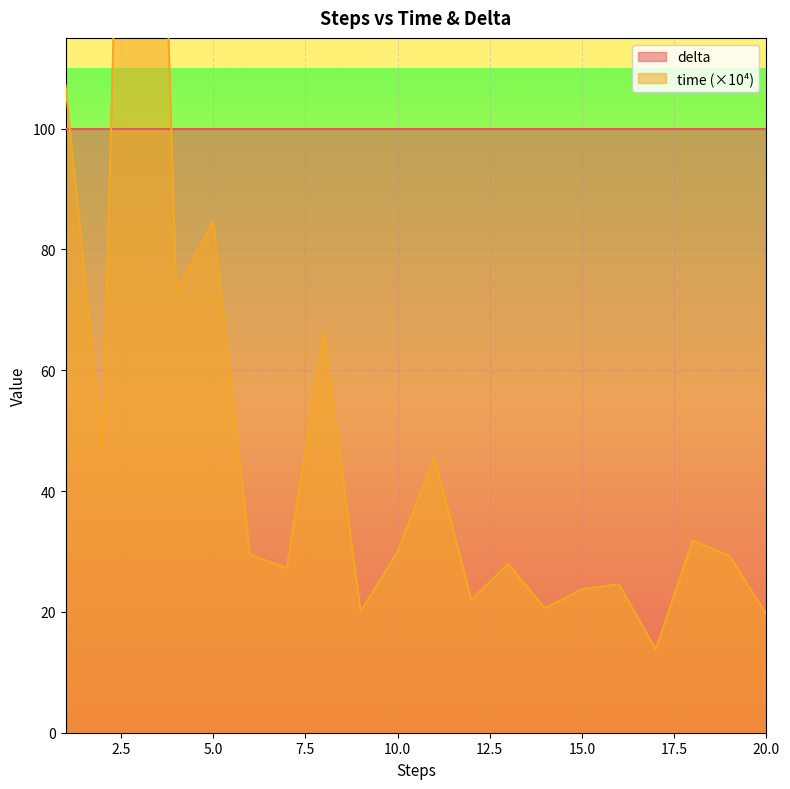

What is the difference between the values at 12 and 5?

62.7